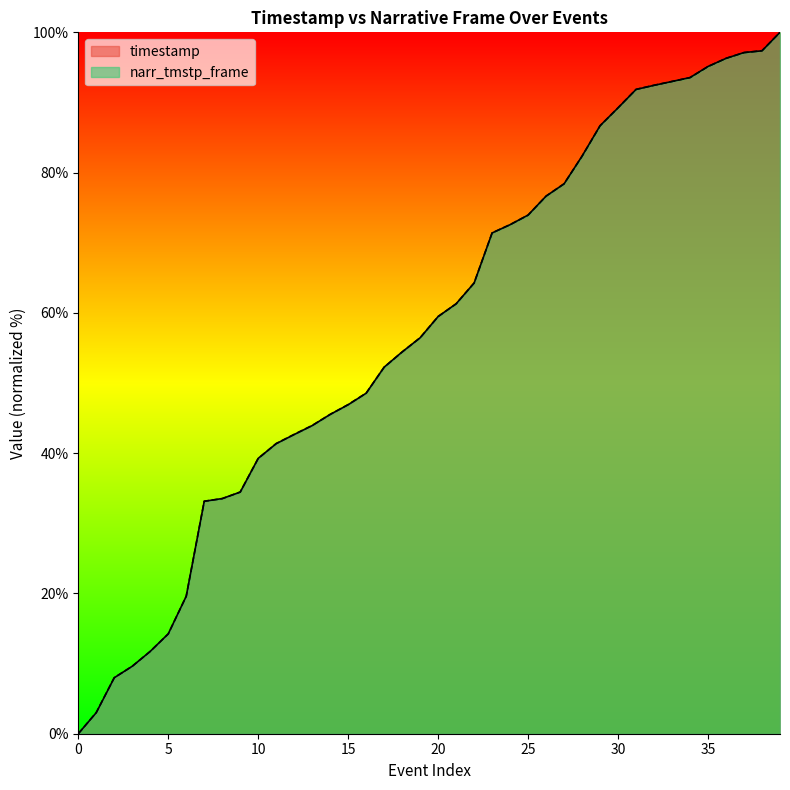

What is the average value of the narr_tmstp_frame series?

57.8